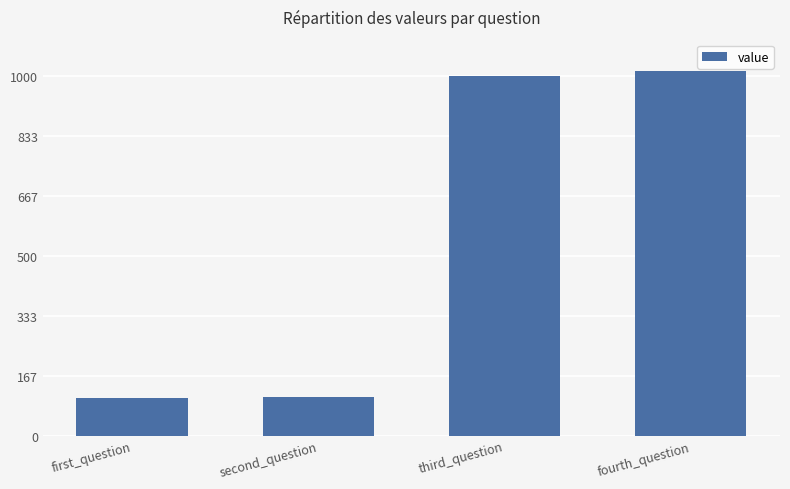

What is the greatest value displayed?

1013